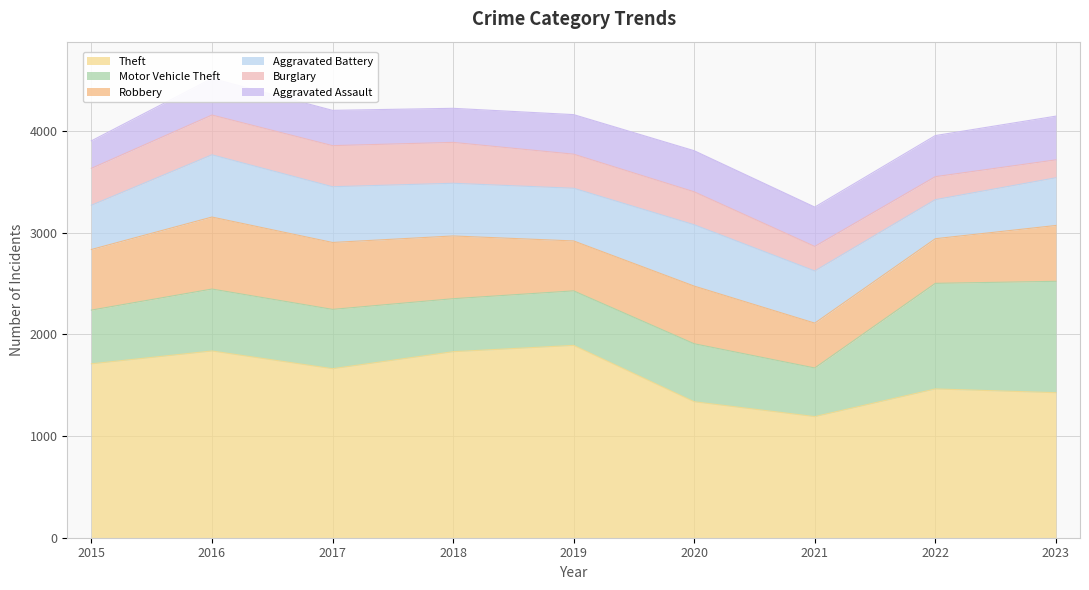

What is the sum of all Aggravated Battery values?

4600